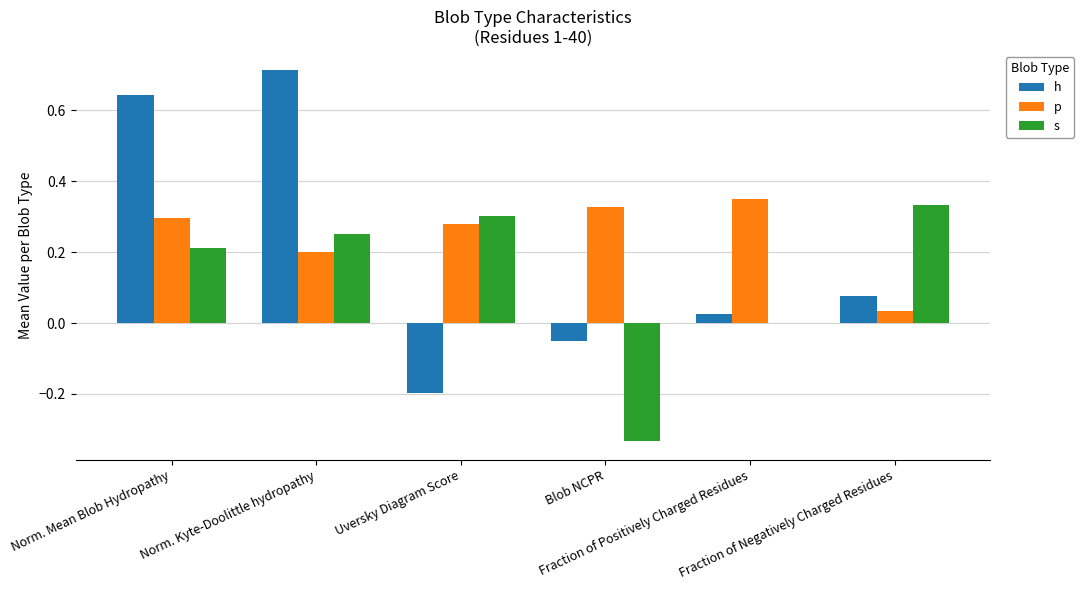

Which series has the largest total across all categories?

p